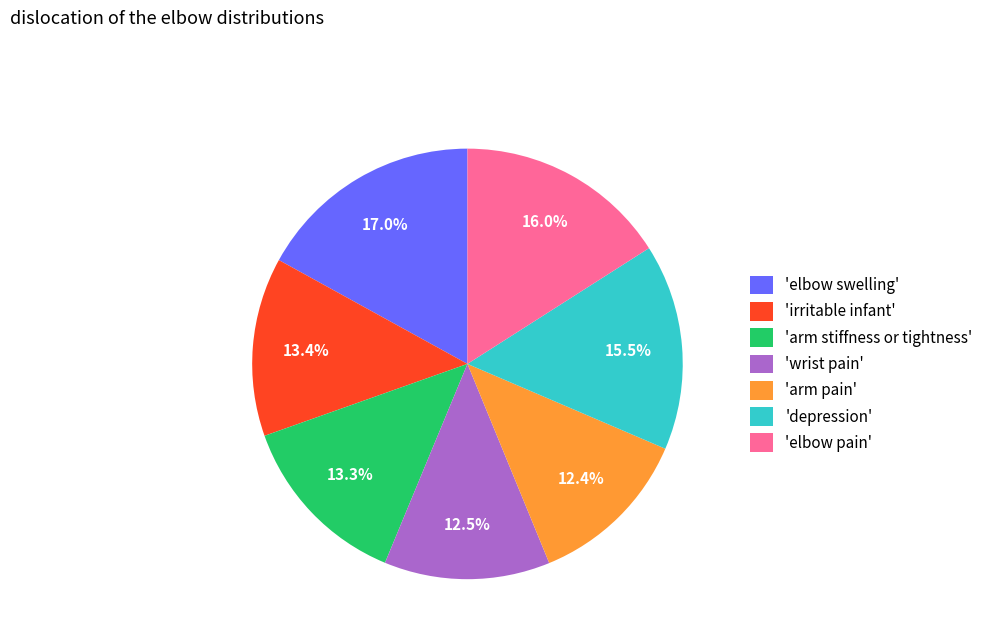

Does any single category account for the majority?

No